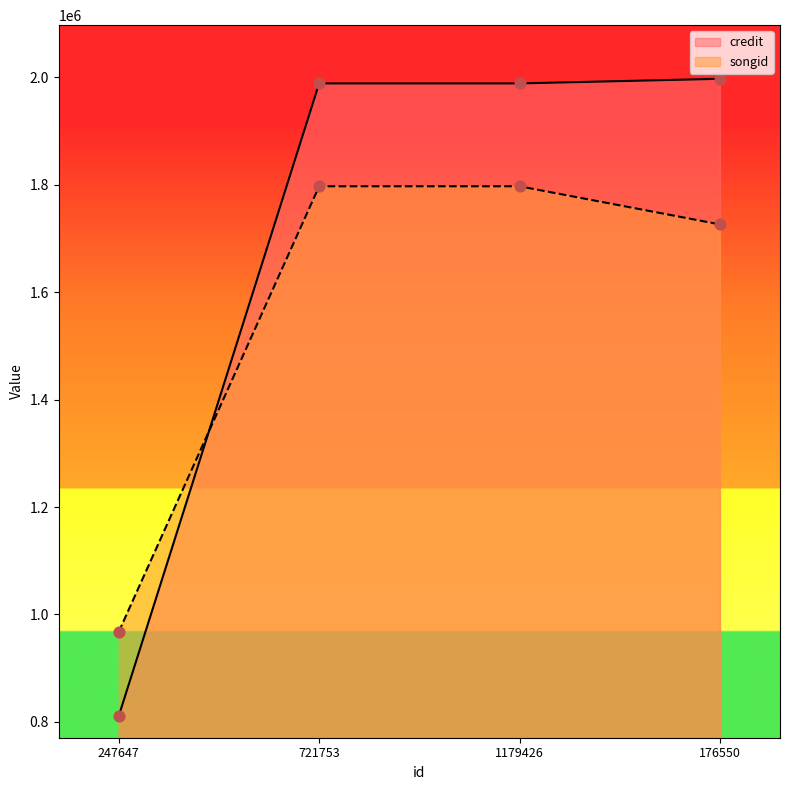

Is the value of credit at 176550 greater than the value of songid at 176550?

Yes